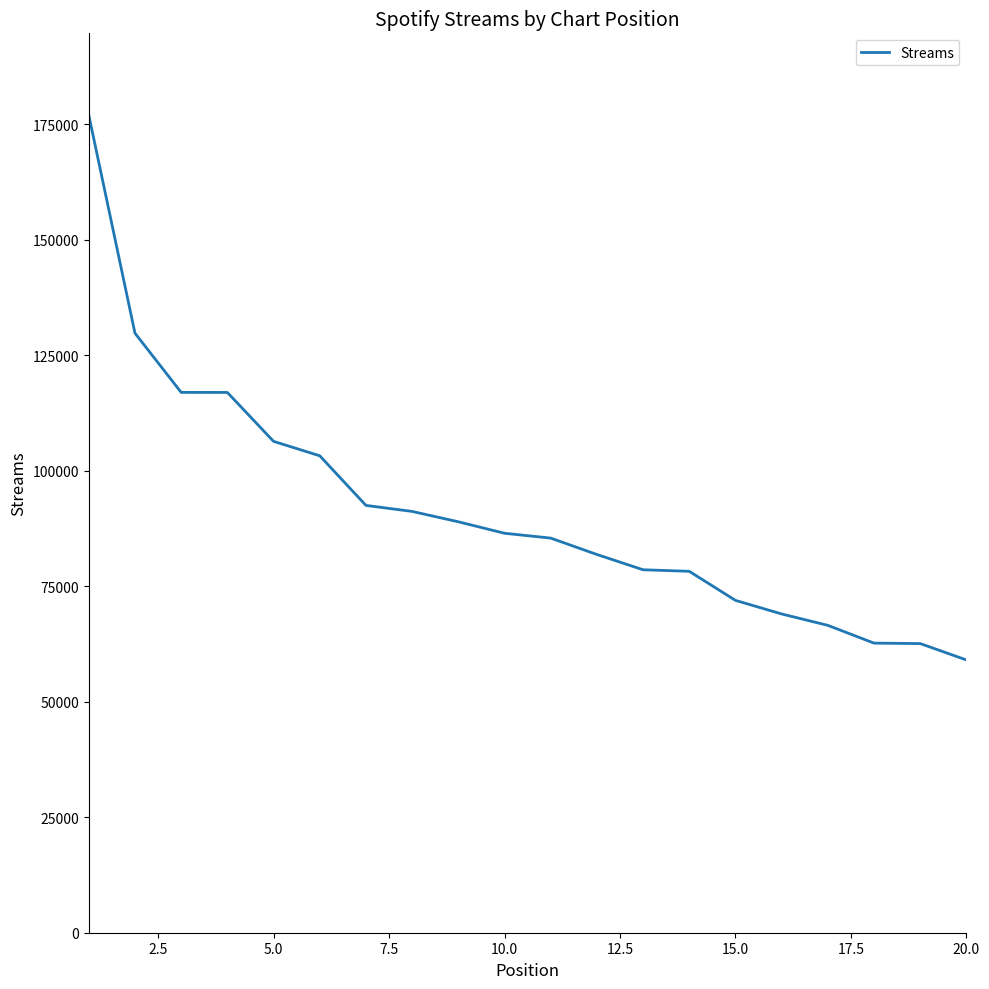

What is the maximum value shown in the chart?

177026